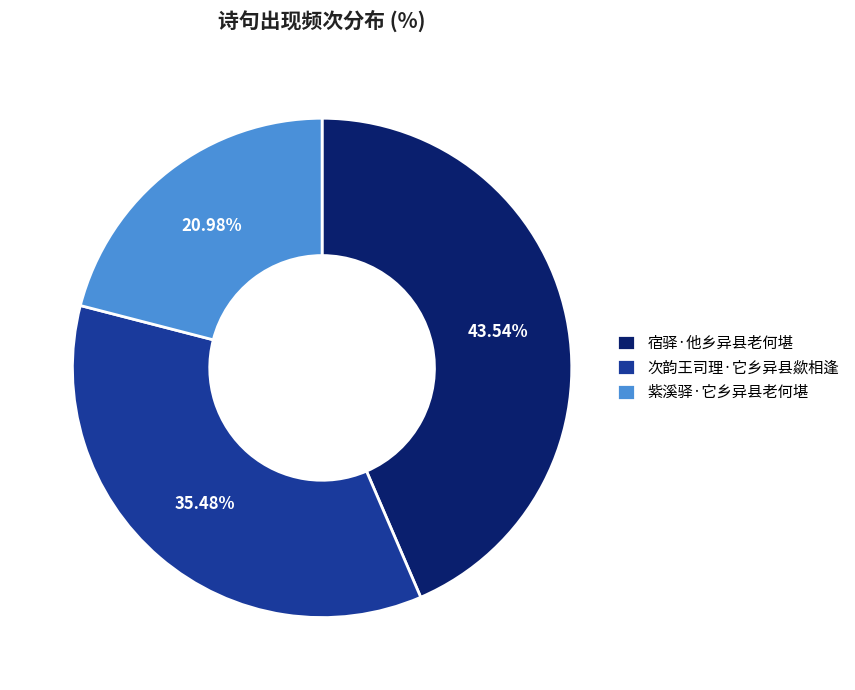

What portion of the pie excludes 宿驿·他乡异县老何堪?

56.5%